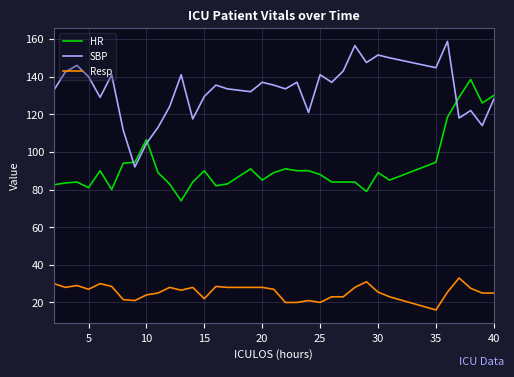

List the series in order of their overall mean, lowest first.

Resp, HR, SBP